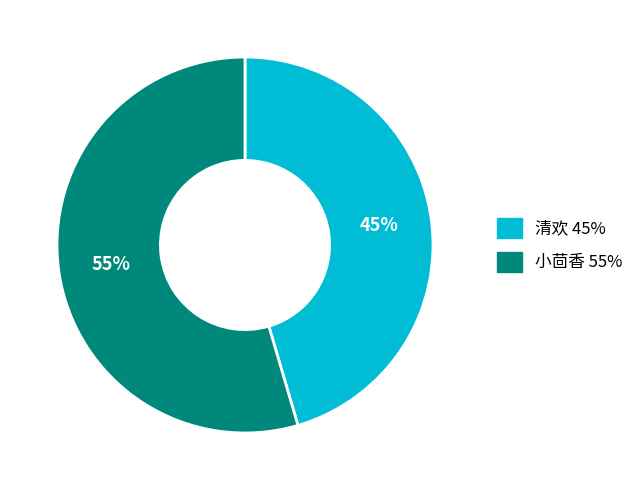

Which category has the smallest portion of the pie?

清欢